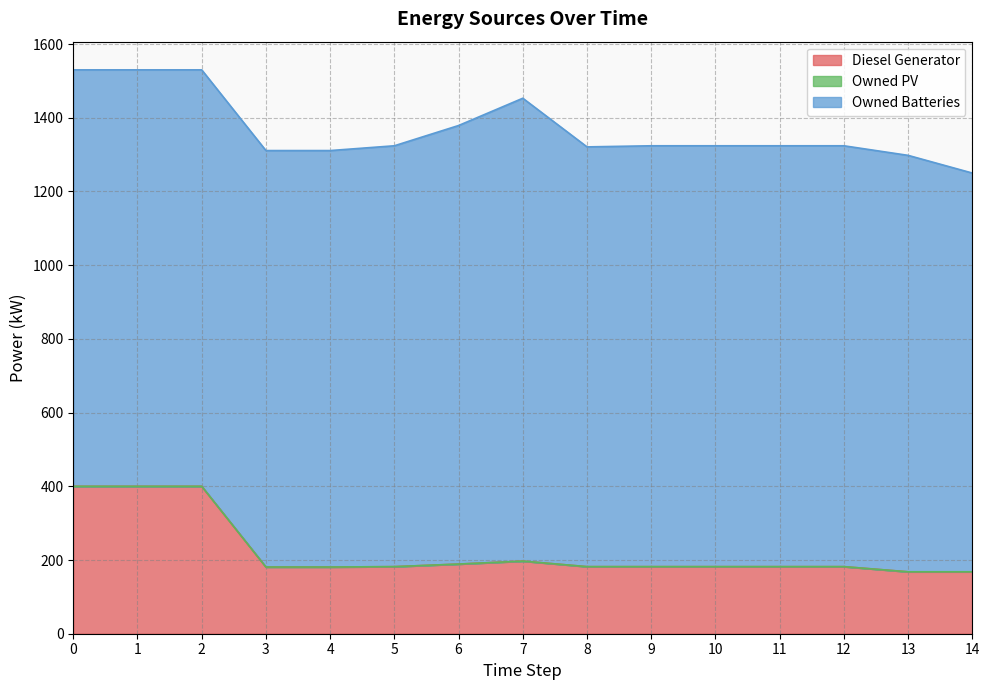

Reading left to right, list all the values displayed in this chart.

Diesel Generator: 400.0	400.0	400.0	181.0	181.0	182.0	189.0	197.0	182.0	182.0	182.0	182.0	182.0	168.0	168.0
Owned PV: 0.0	0.0	0.0	0.0	0.0	0.0	0.0	0.0	0.0	0.0	0.0	0.0	0.0	0.0	0.0
Owned Batteries: 1130.0	1130.0	1130.0	1130.0	1130.0	1142.0	1190.0	1256.0	1139.0	1142.0	1142.0	1142.0	1142.0	1130.0	1082.0